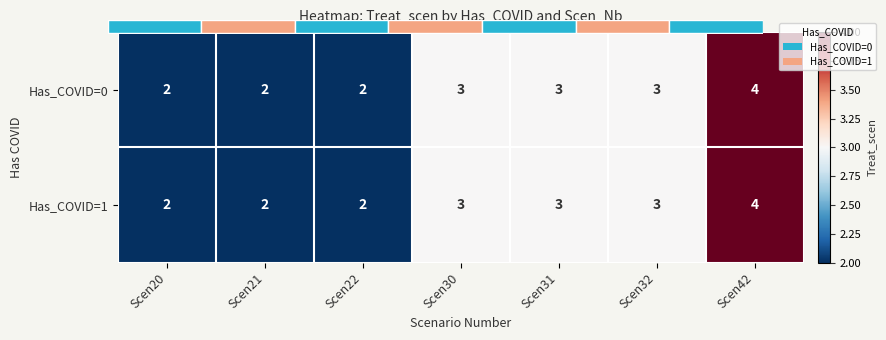

What is the difference between the maximum and minimum values in the Has_COVID=1 series?

2